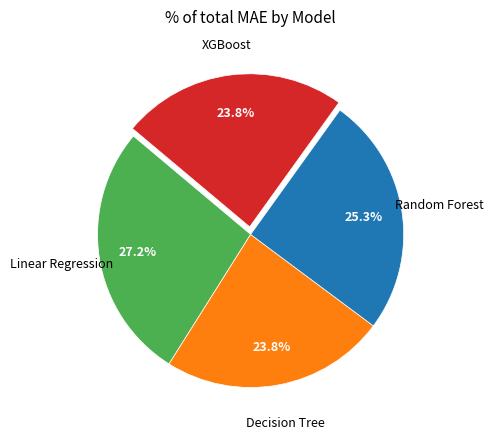

Which category has the biggest portion of the pie?

Linear Regression